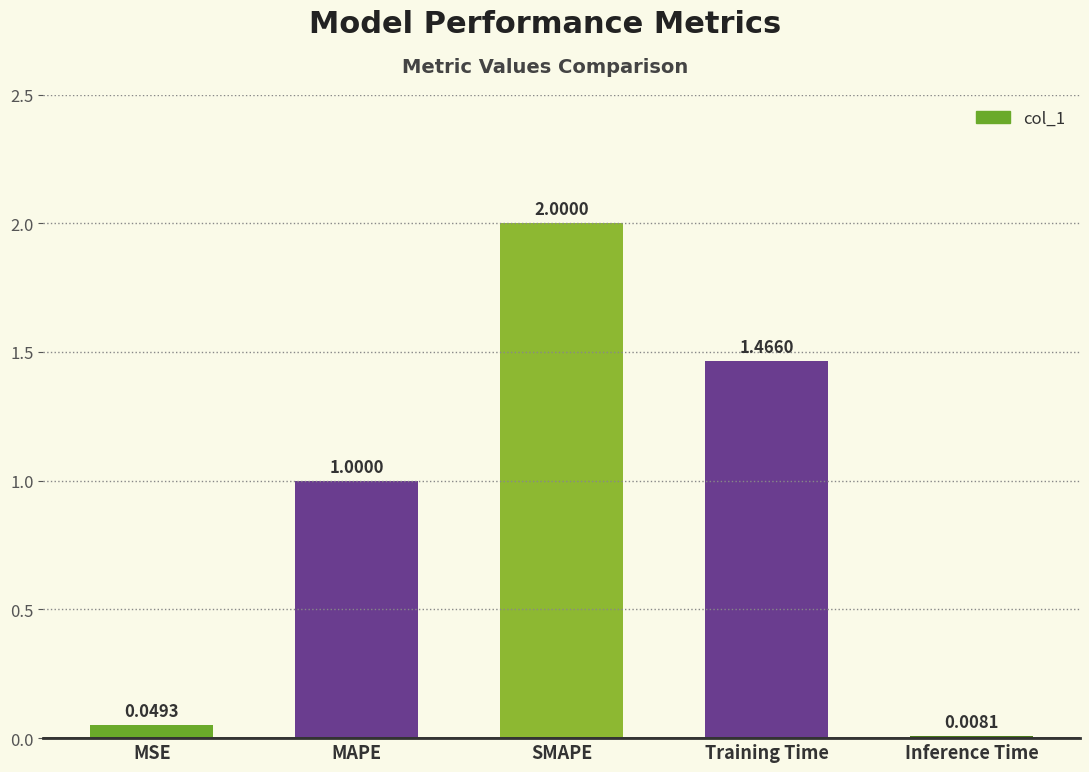

Where is the data nearest to the value 1?

MAPE